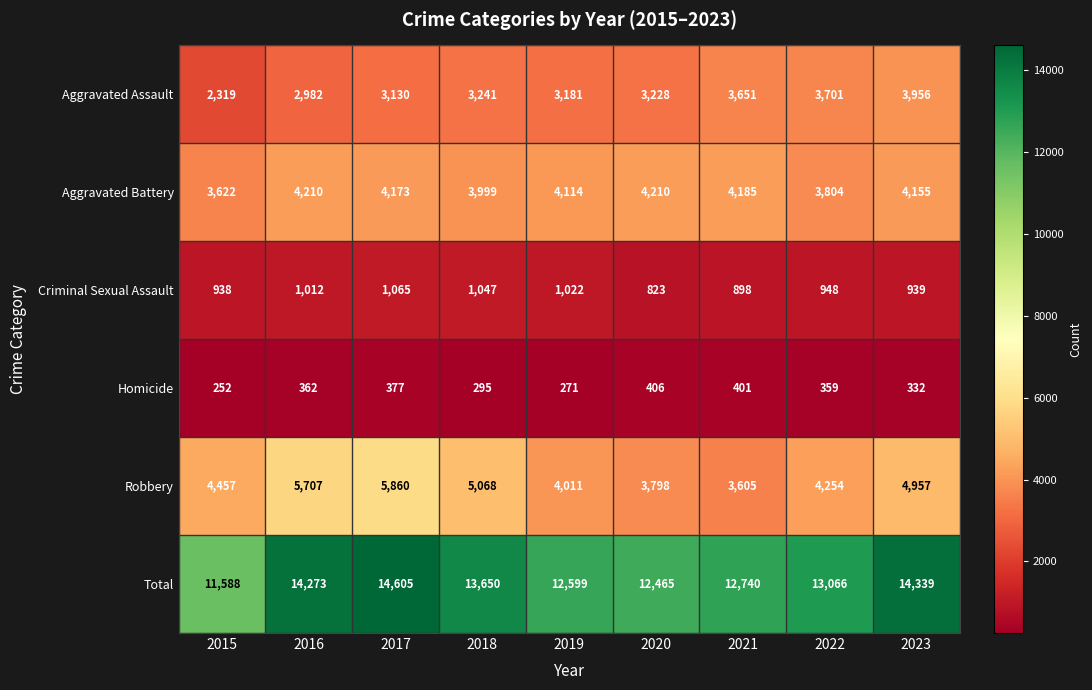

At how many categories does at least one series exceed 11238?

9